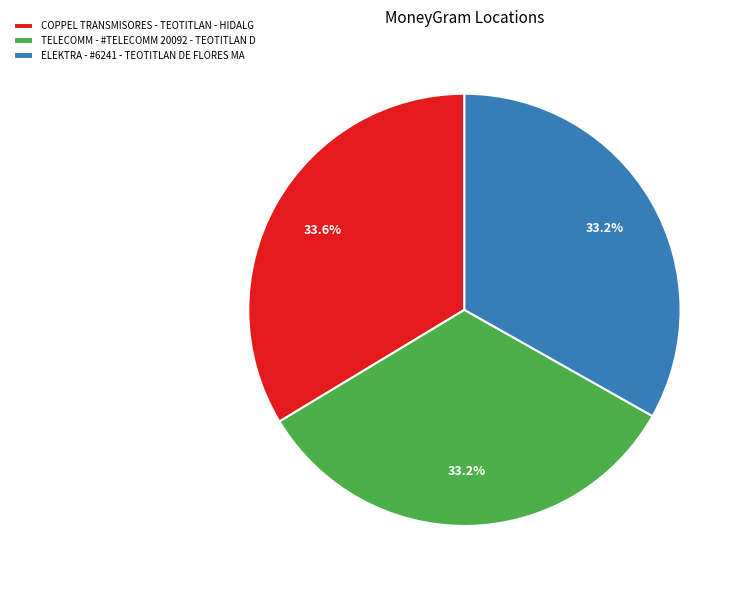

Count the number of slices in the pie.

3